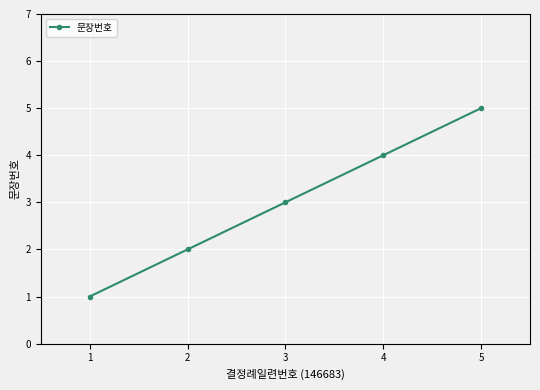

Does the chart display data point markers on the line(s)?

Yes